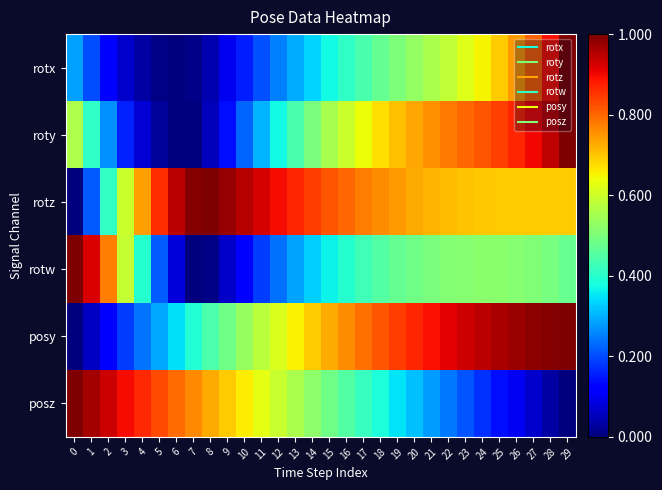

At which category does the chart reach its minimum across all series?

6